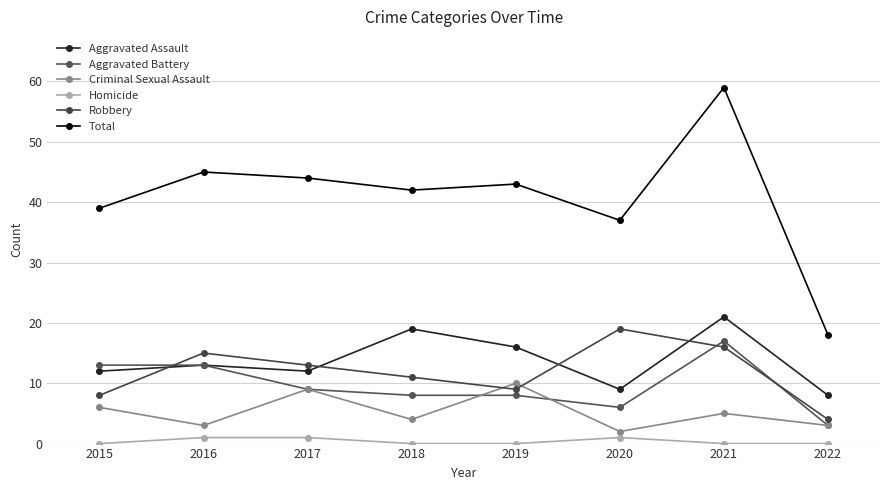

How many lines are shown in the chart?

6